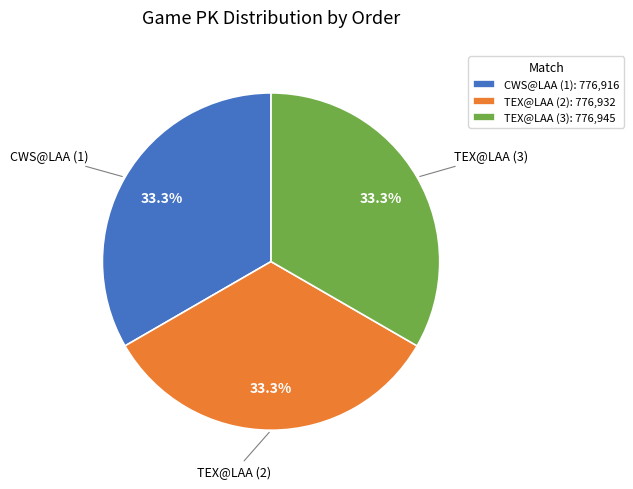

What percentage is the TEX@LAA (3) slice, to the nearest percent?

33%